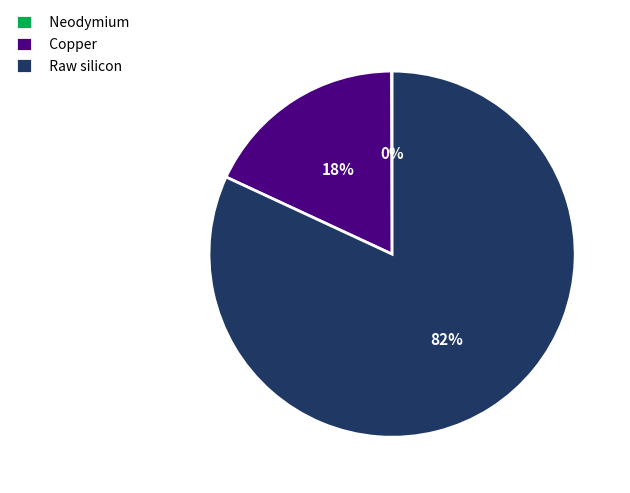

To the nearest percent, what is the combined percentage of Copper and Raw silicon?

100%